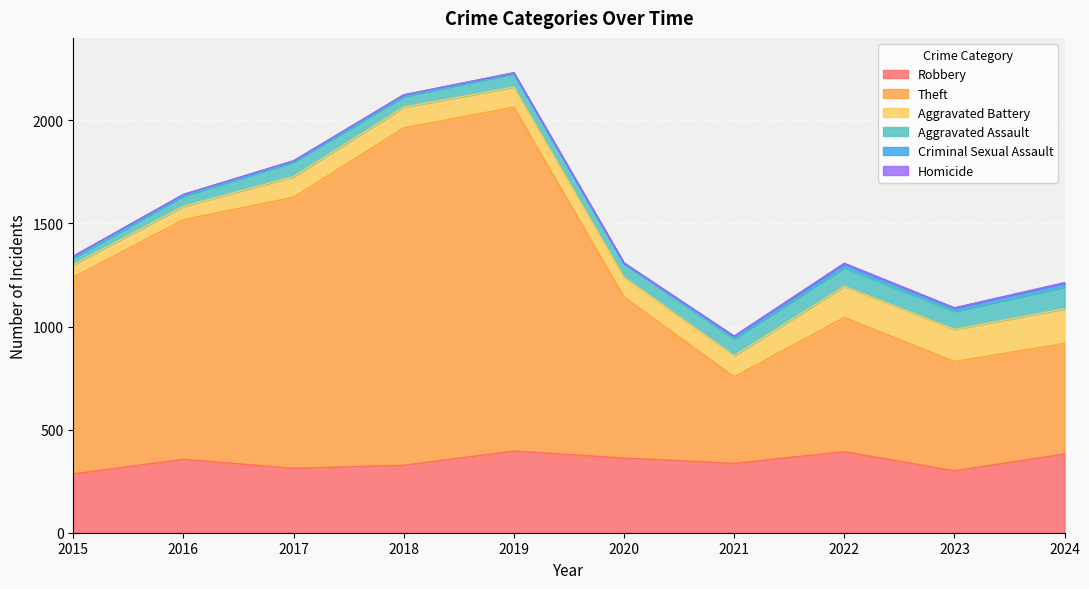

Which series has the largest range (max minus min)?

Theft